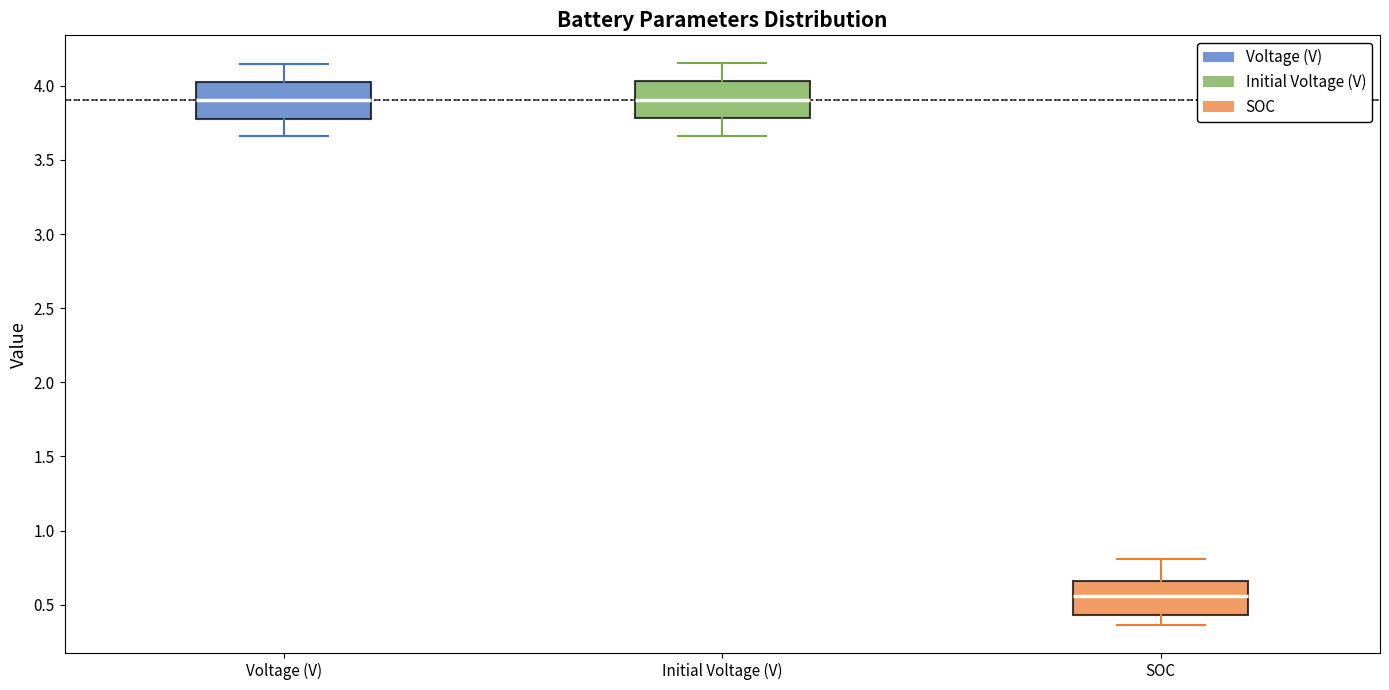

Reading left to right, read every box against the y-axis: the position of its median line, the range the box covers, and the ends of its whiskers. The values are not printed on the chart, so give them approximately, as read against the axis.

Voltage (V): median 3.90, box 3.80 to 4.00, whiskers 3.65 to 4.15
Initial Voltage (V): median 3.90, box 3.80 to 4.05, whiskers 3.65 to 4.15
SOC: median 0.55, box 0.45 to 0.65, whiskers 0.35 to 0.80